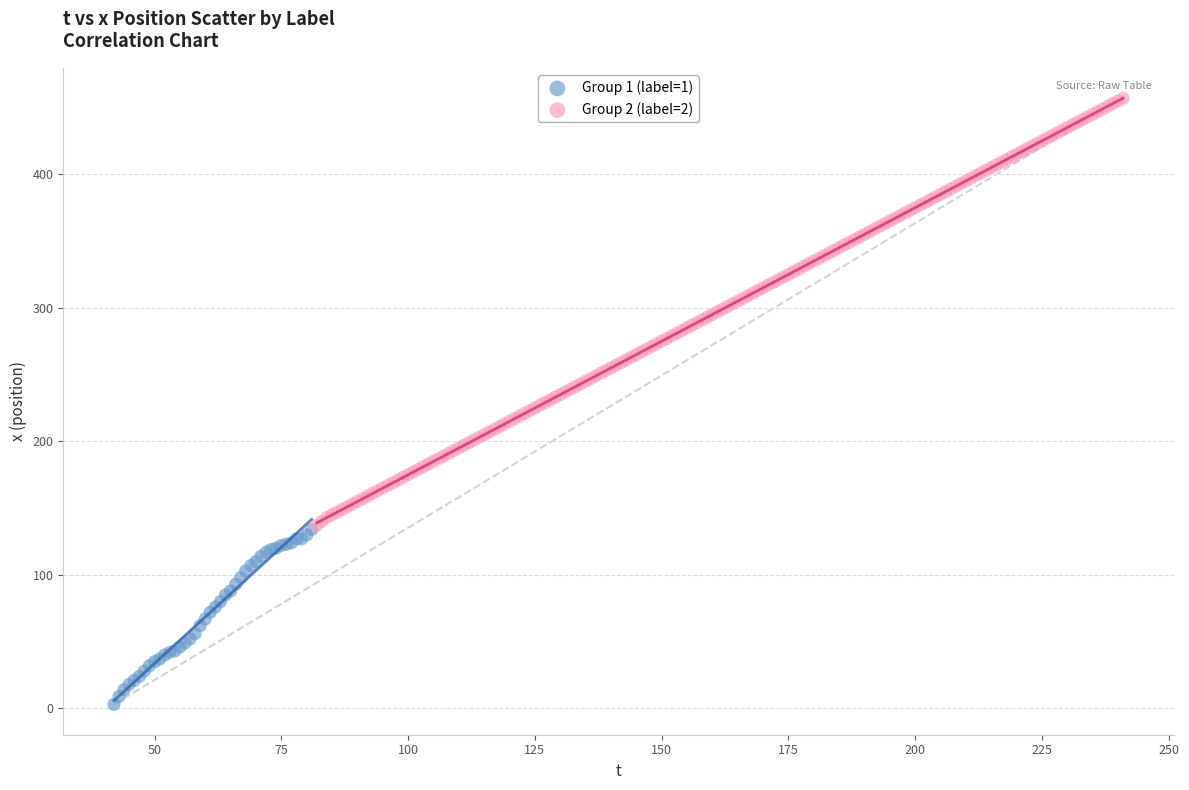

Which series reaches the minimum Y coordinate?

Group 1 (label=1)